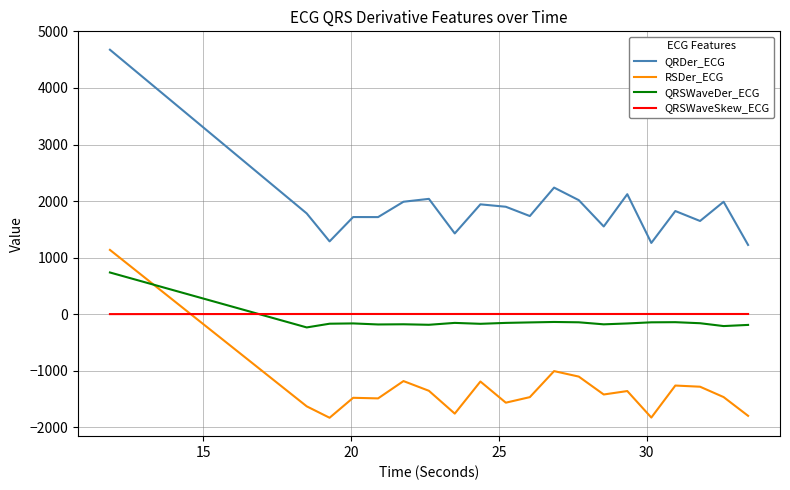

True or false: QRSWaveDer_ECG and QRDer_ECG cross at least once.

False